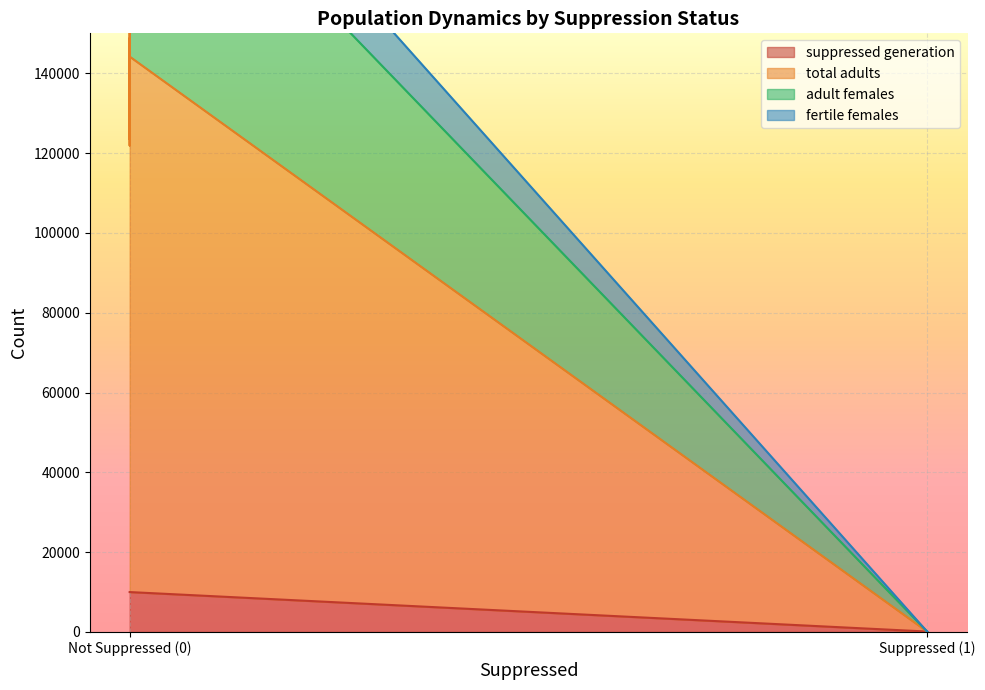

How many distinct data groups are displayed?

4